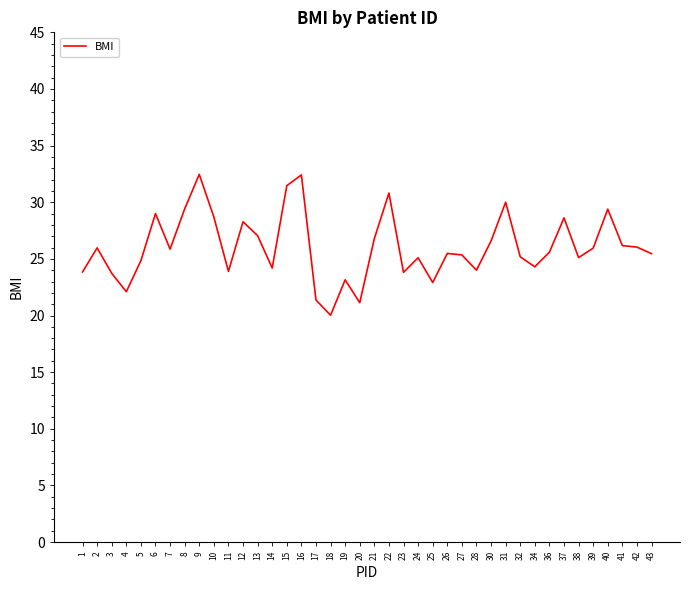

Read the value at 12.

28.3